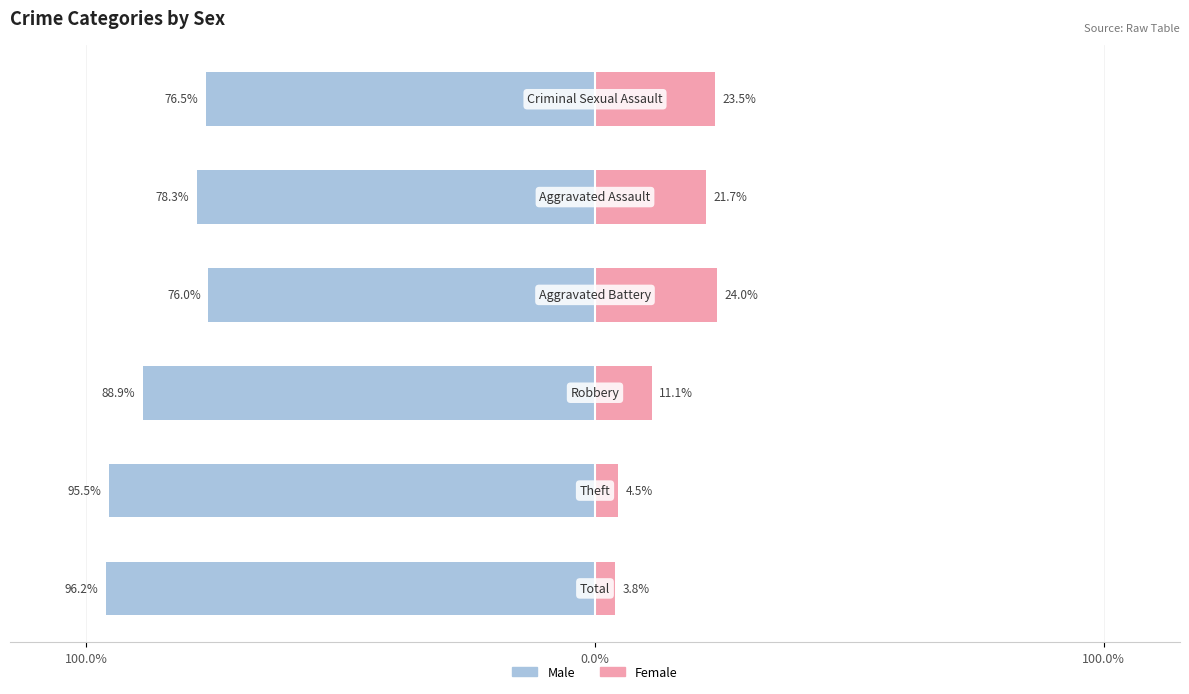

The value of Female at 100.0% is 3.8. True or false?

True